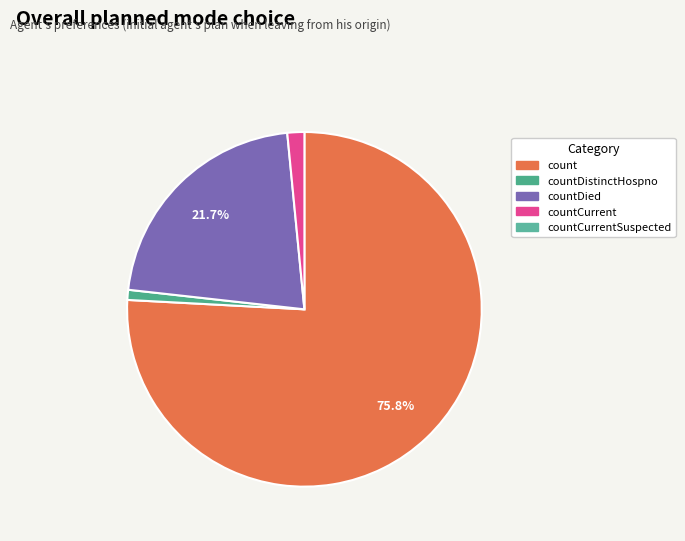

Does any single category account for the majority?

Yes